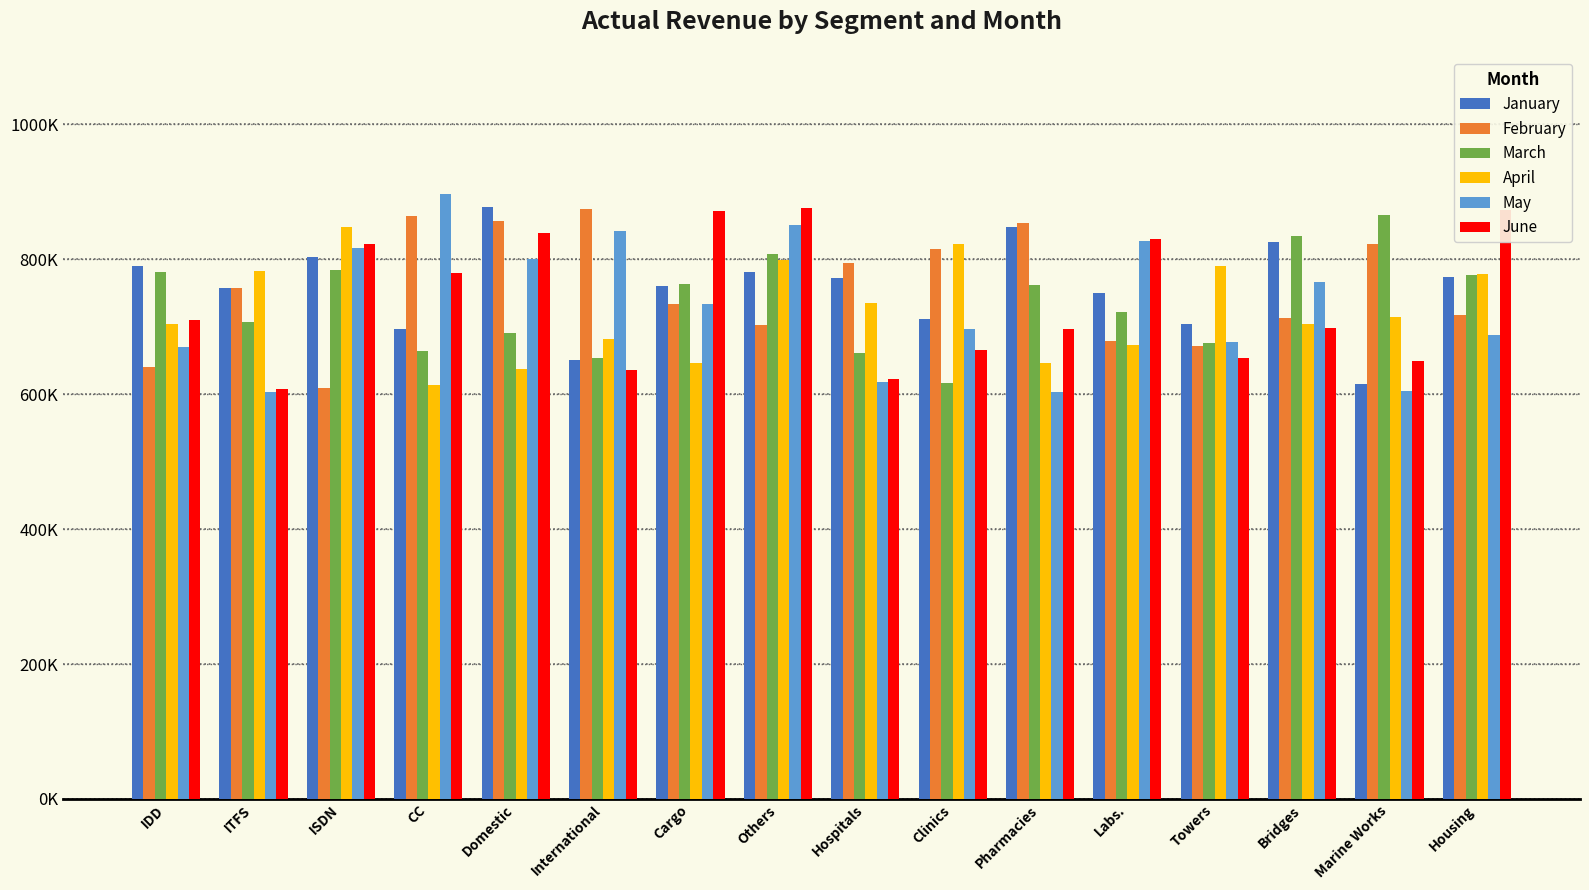

What are all the series names shown in the legend?

January, February, March, April, May, June